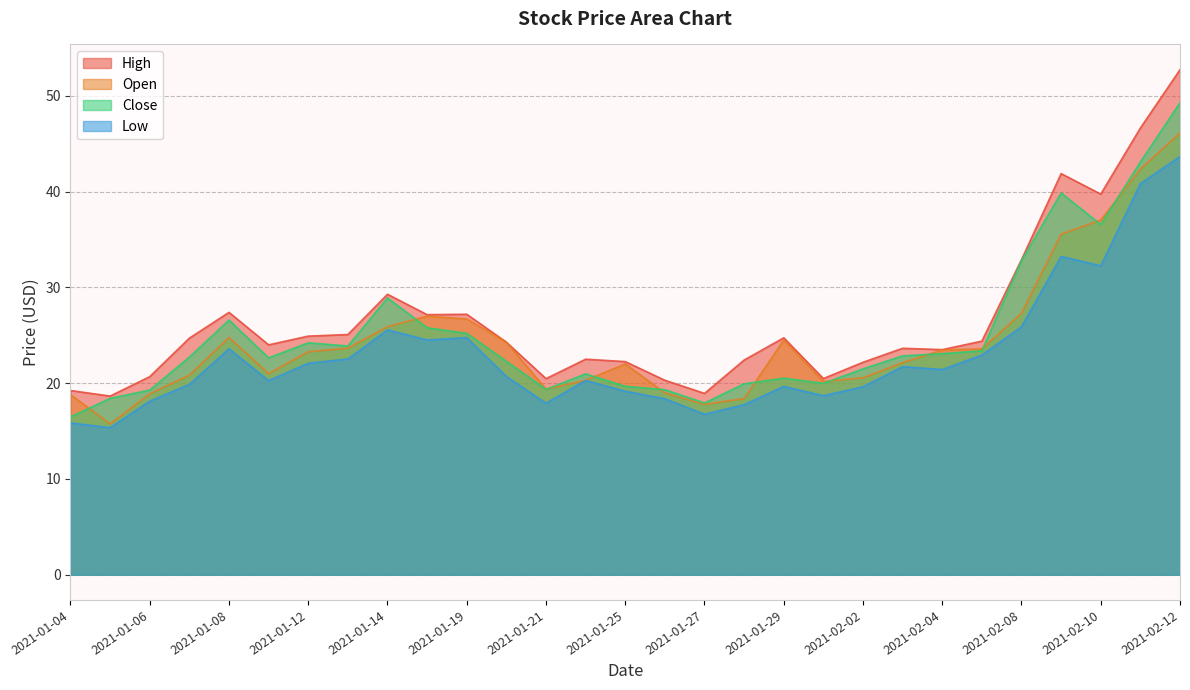

At which category does the chart reach its peak across all series?

2021-02-12